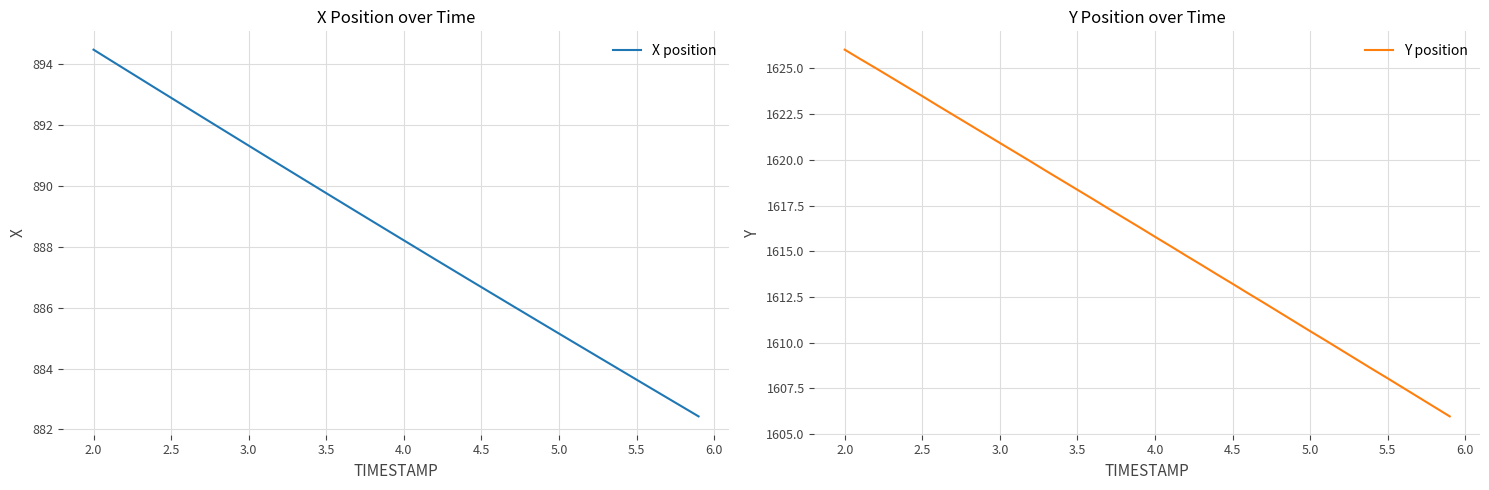

True or false: Y position has a value of 726.8 at 3.0.

False